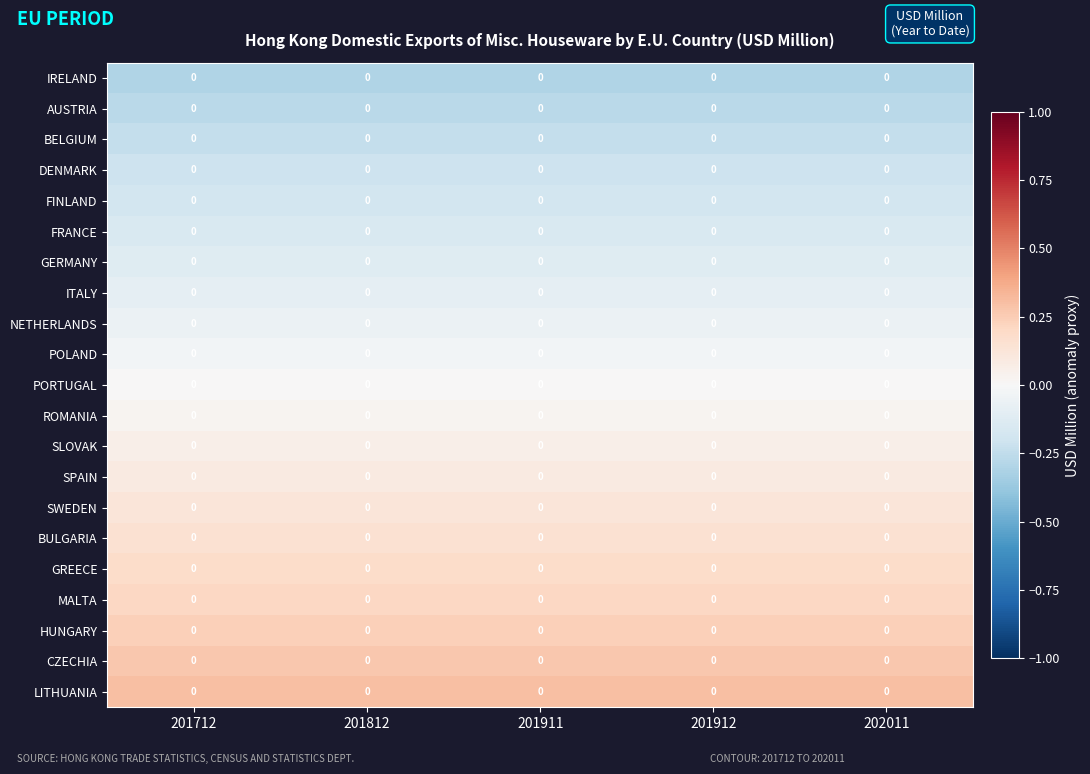

How many distinct data groups are displayed?

21